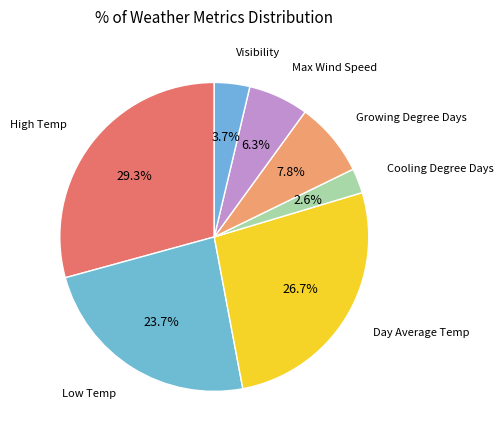

What is the smallest slice in the pie chart?

Cooling Degree Days